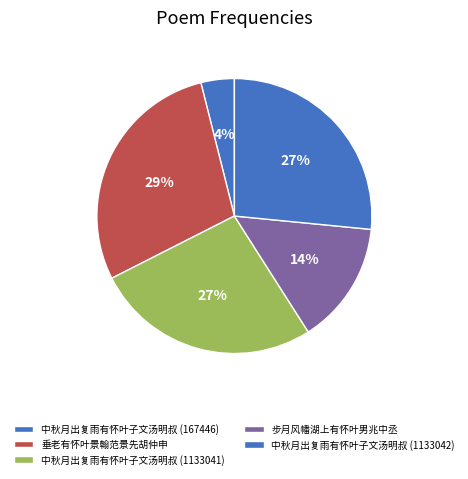

Which slice is the largest?

垂老有怀叶景翰范景先胡仲申